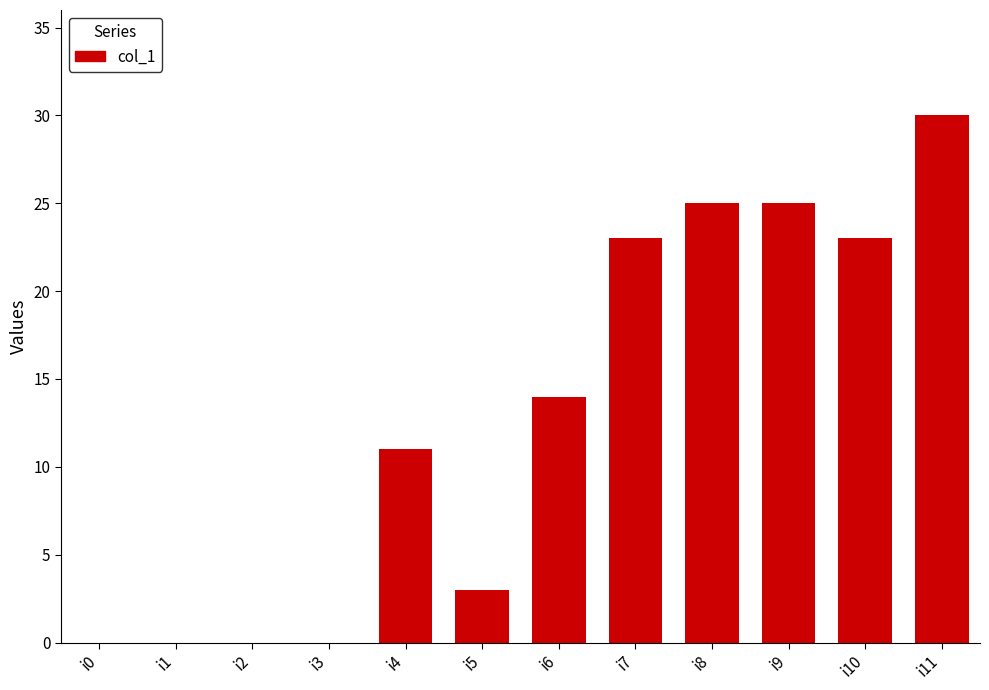

How many categories are shown in the chart?

12